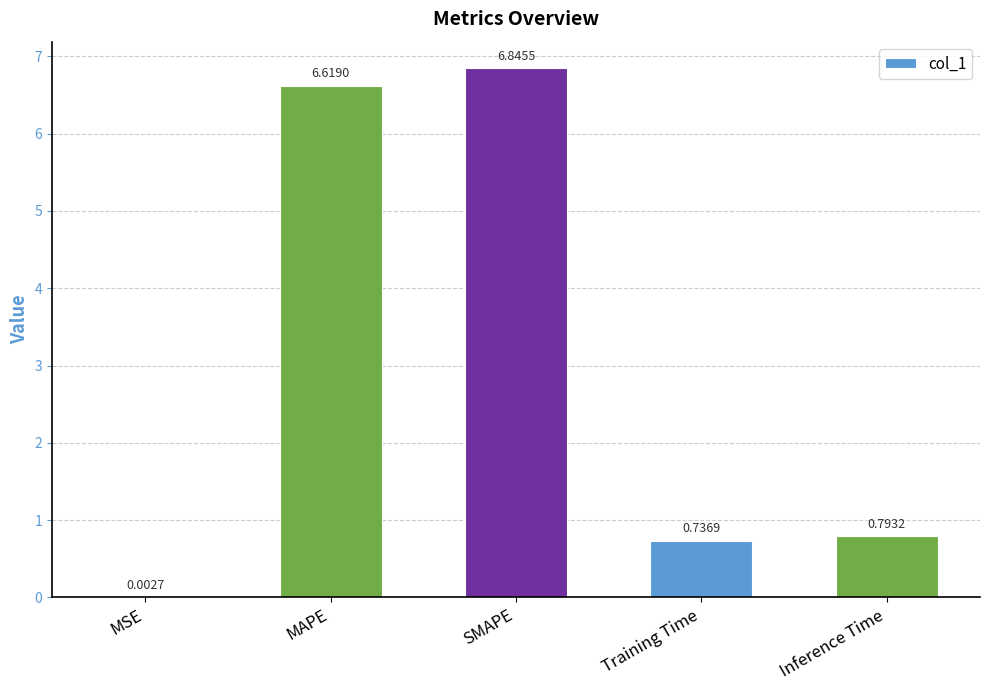

Between Inference Time and Training Time, which is larger?

Inference Time